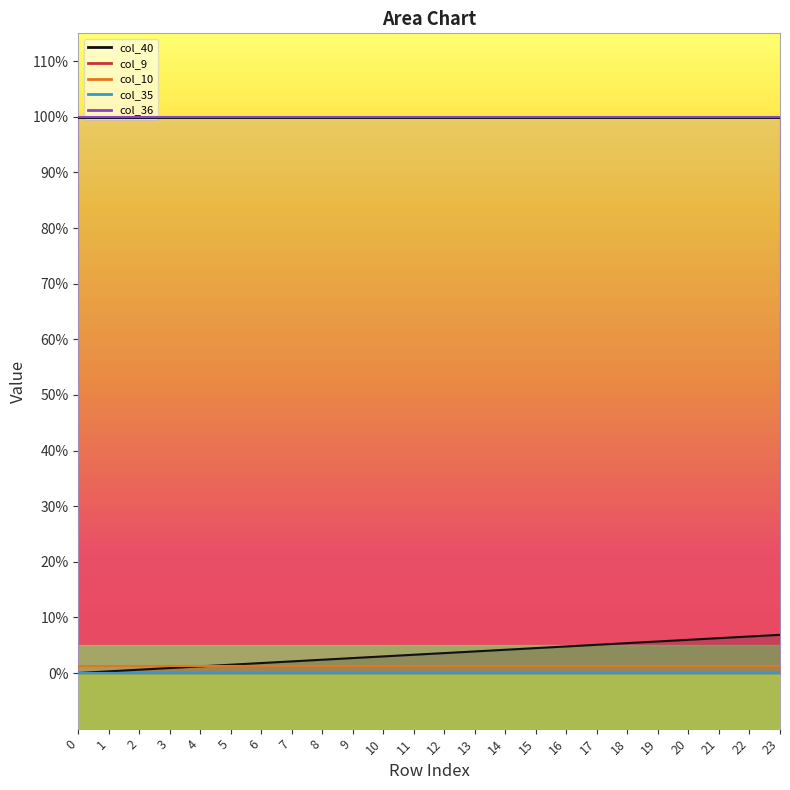

The col_36 series shows 1.0 at 10. True or false?

True